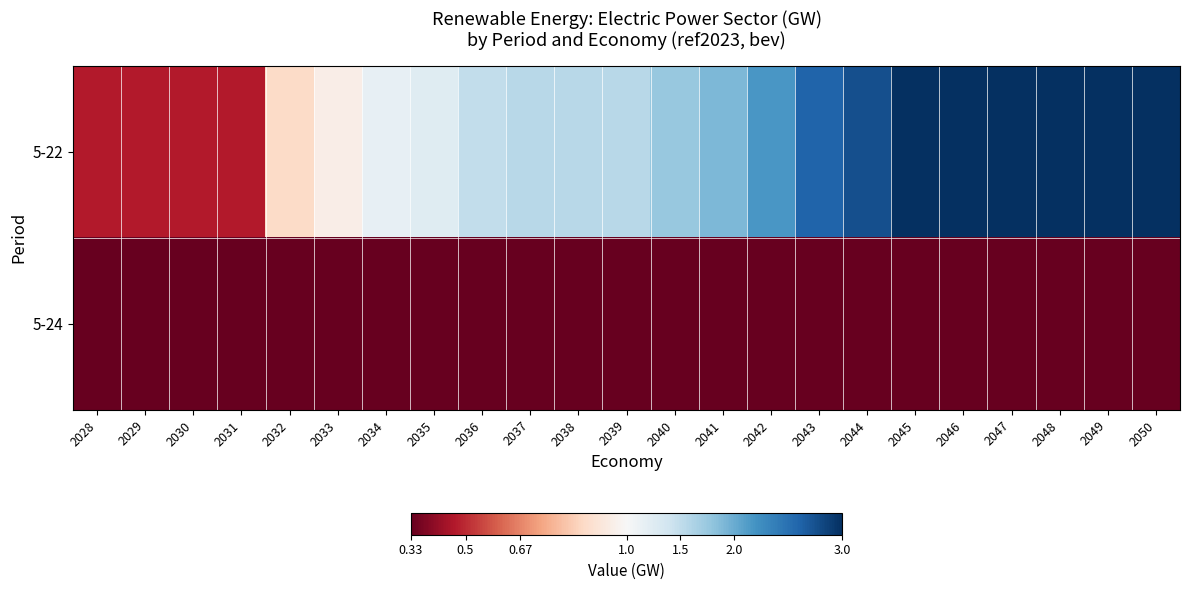

What is the maximum value shown in the chart?

3.5